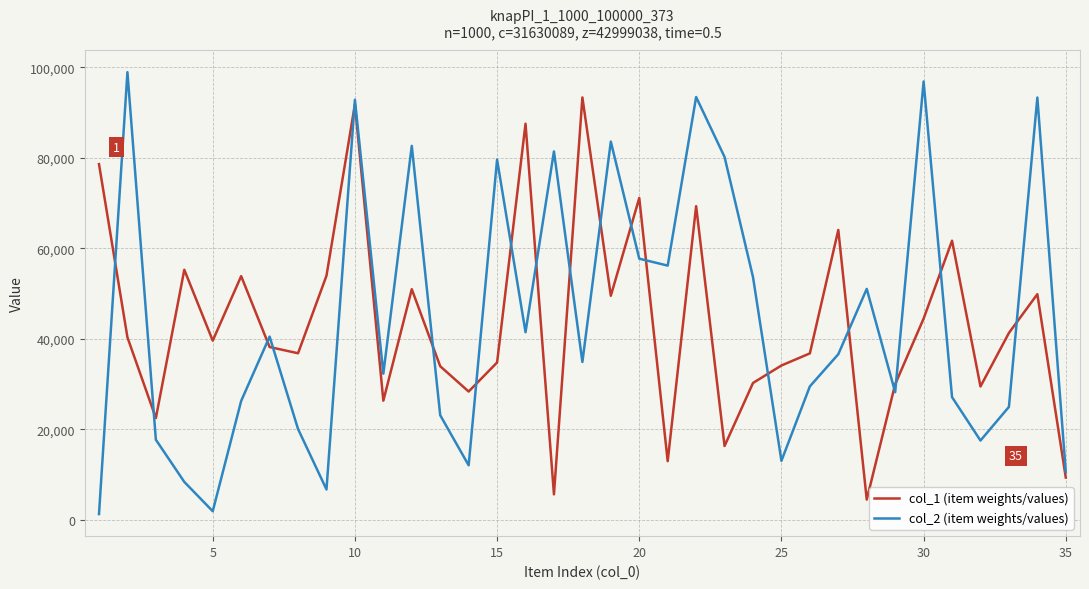

Which series has the widest spread of values?

col_2 (item weights/values)